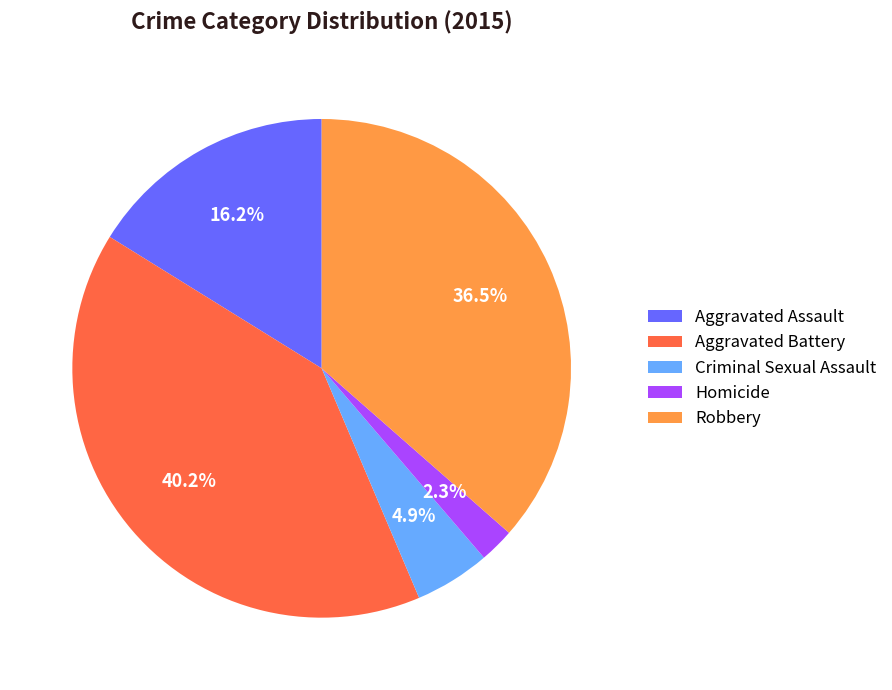

Rank the categories by value from highest to lowest.

Aggravated Battery, Robbery, Aggravated Assault, Criminal Sexual Assault, Homicide